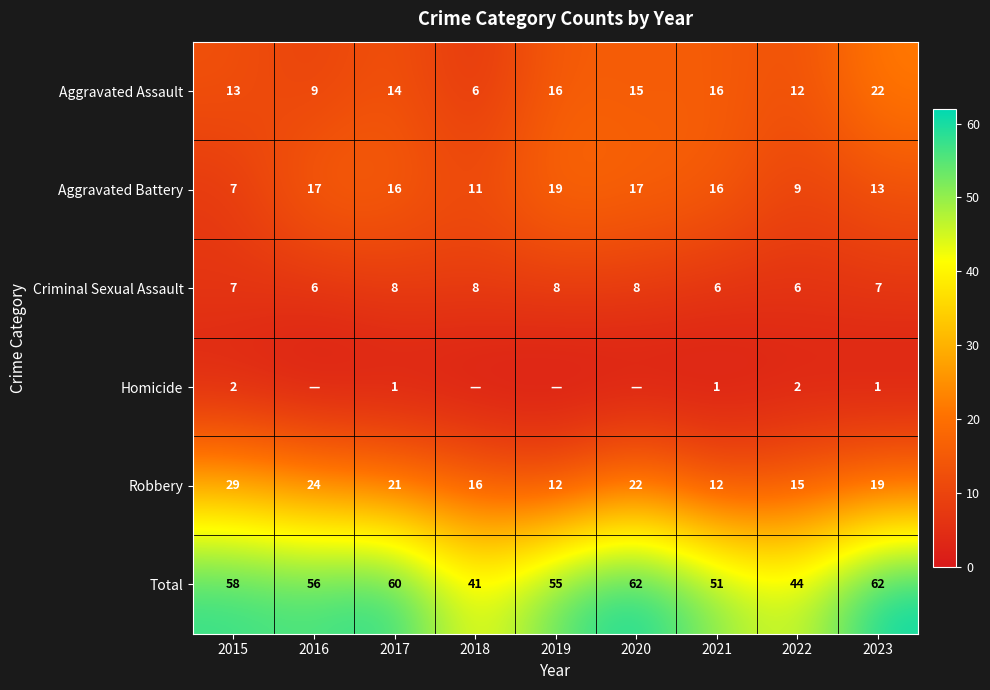

Which category has the highest value across all series?

2020